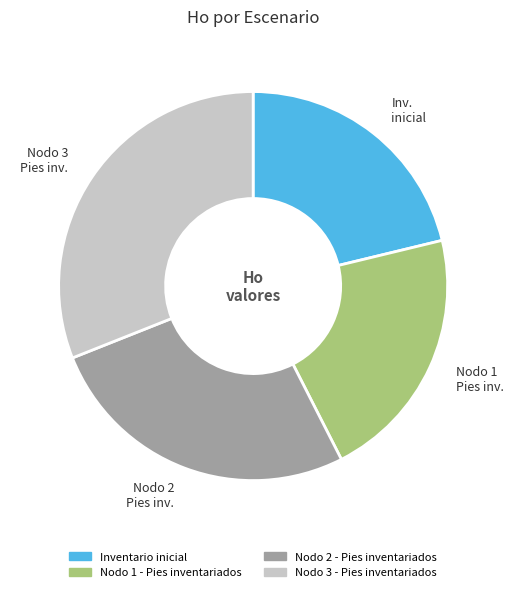

Does any single category account for the majority?

No